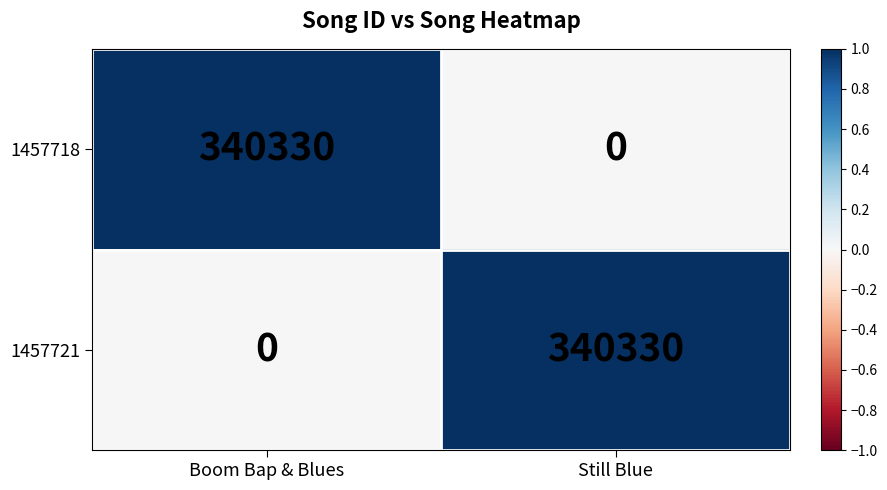

Reading right to left, transcribe all the data shown in this chart.

1457718: 0	340330
1457721: 340330	0